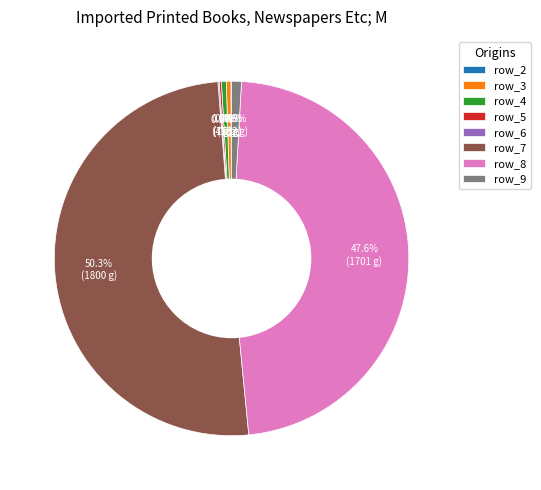

Which has a higher value, row_7 or row_4?

row_7